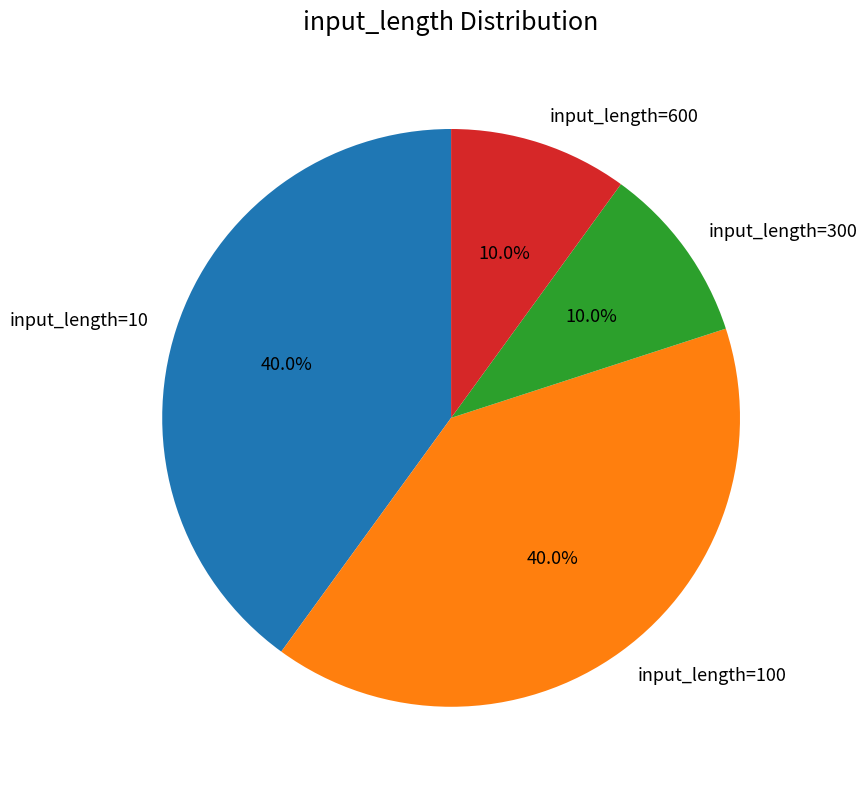

To the nearest percent, what is the difference between the largest and smallest slice percentages?

30%